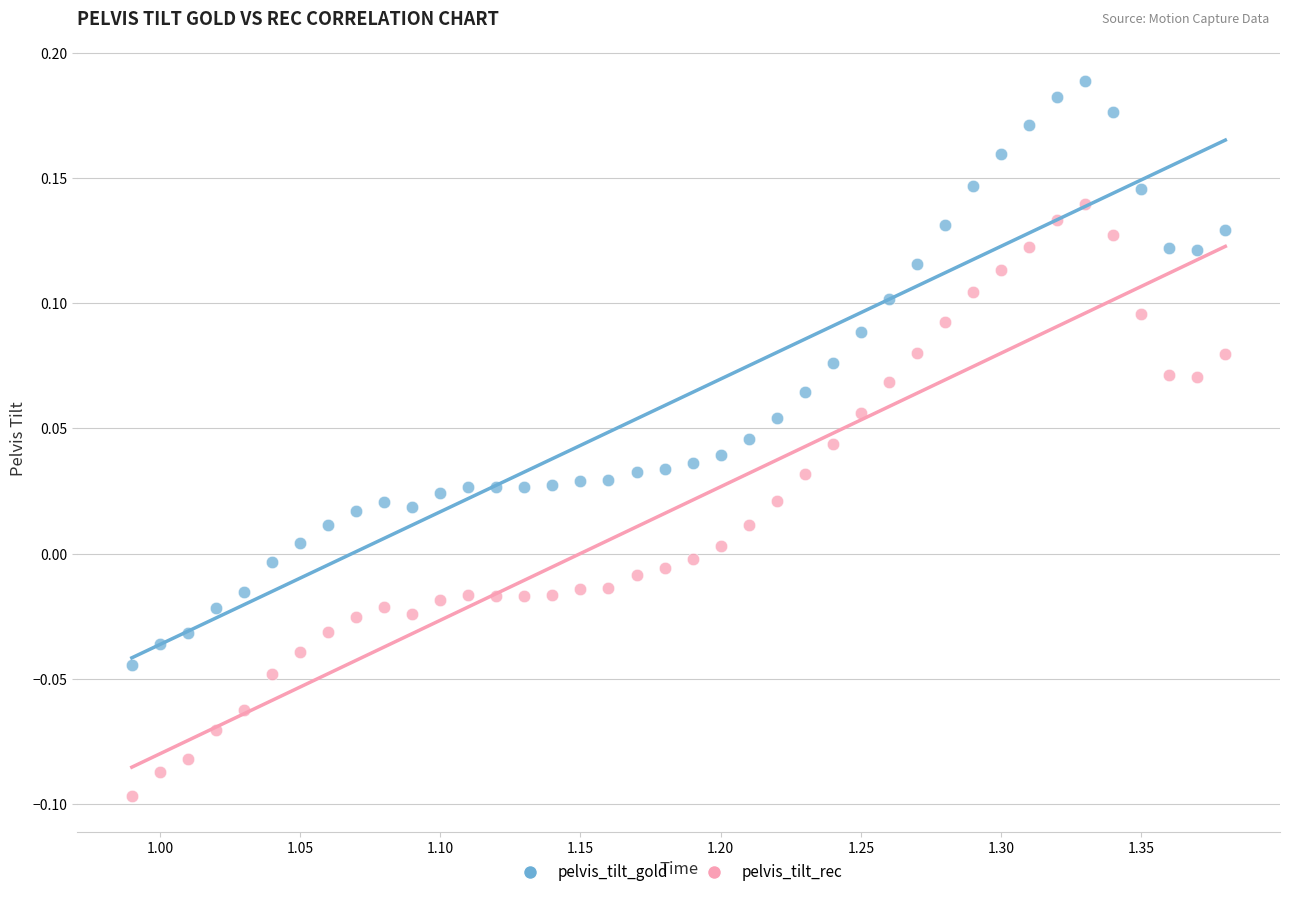

Which series reaches the minimum Y coordinate?

pelvis_tilt_rec